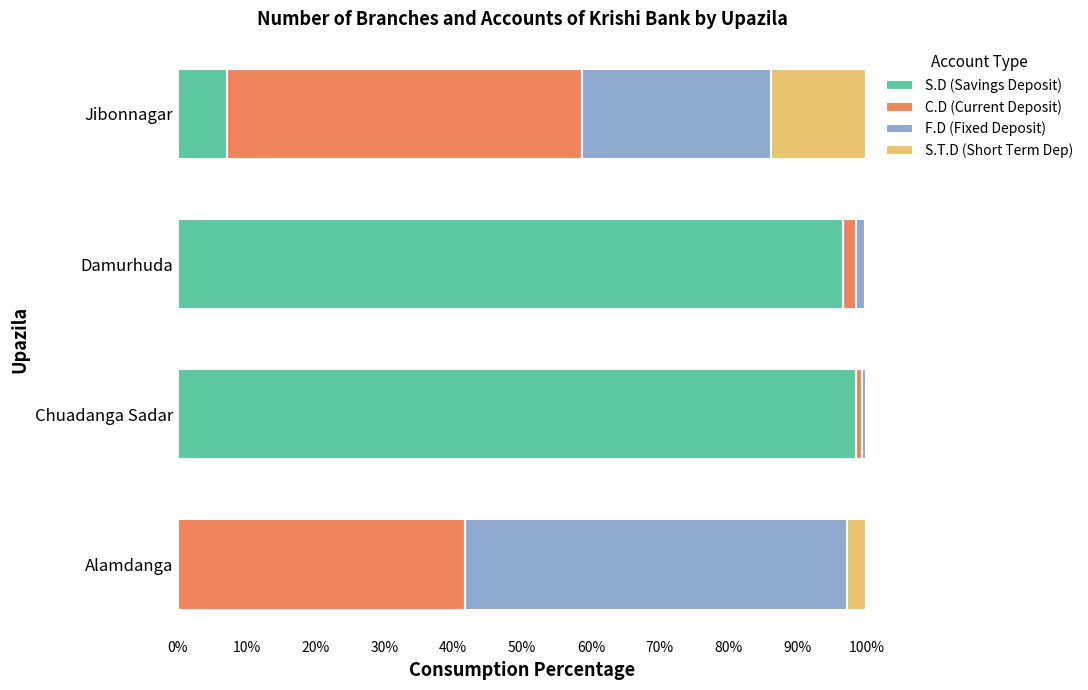

The S.D (Savings Deposit) series shows 96.6 at Damurhuda. True or false?

True